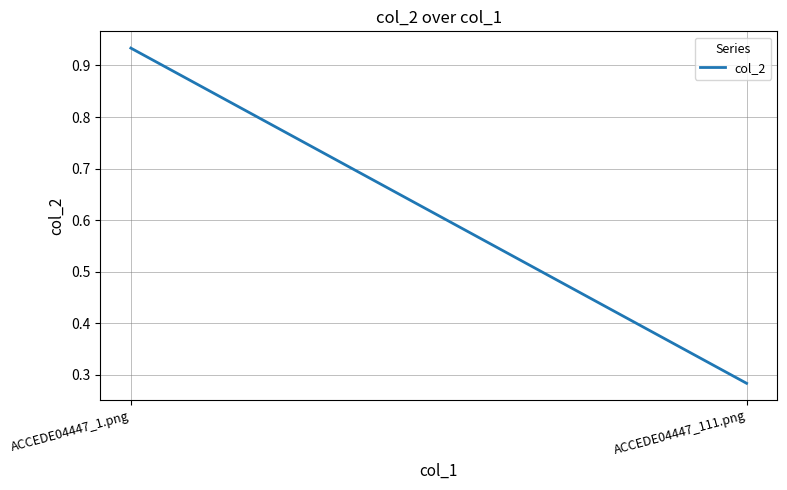

What is the label of the 2nd point from the right?

ACCEDE04447_1.png